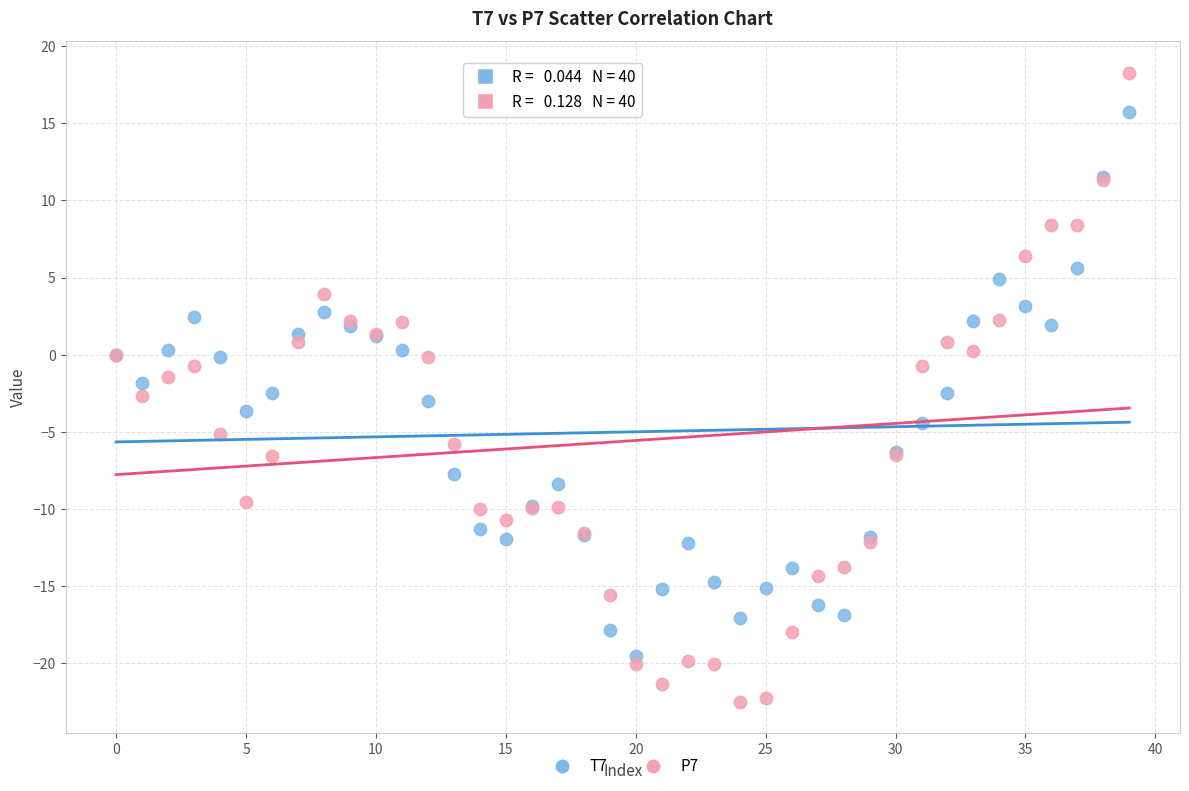

Which series reaches the maximum Y coordinate?

P7